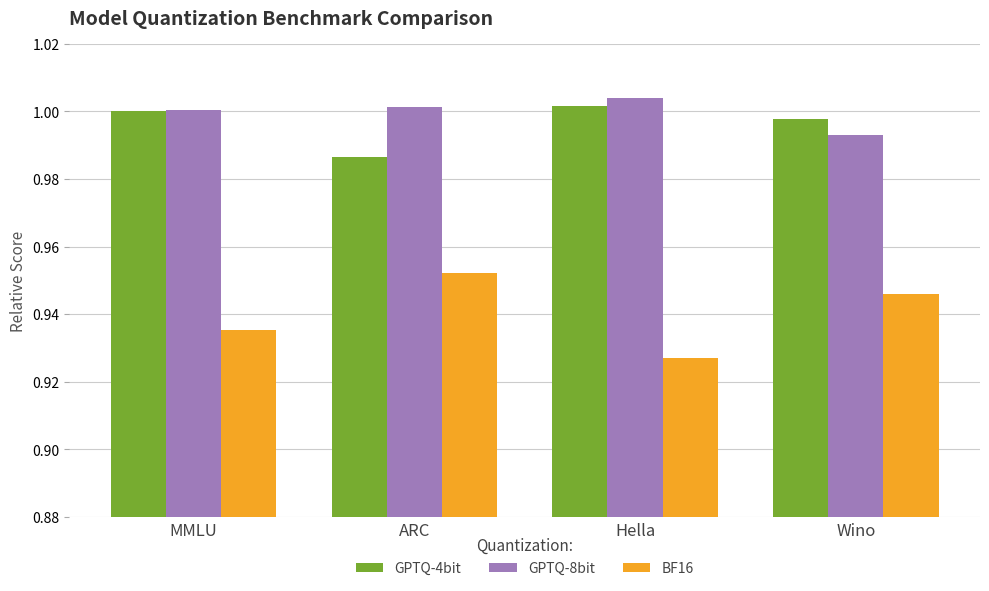

What are all the series names shown in the legend?

GPTQ-4bit, GPTQ-8bit, BF16